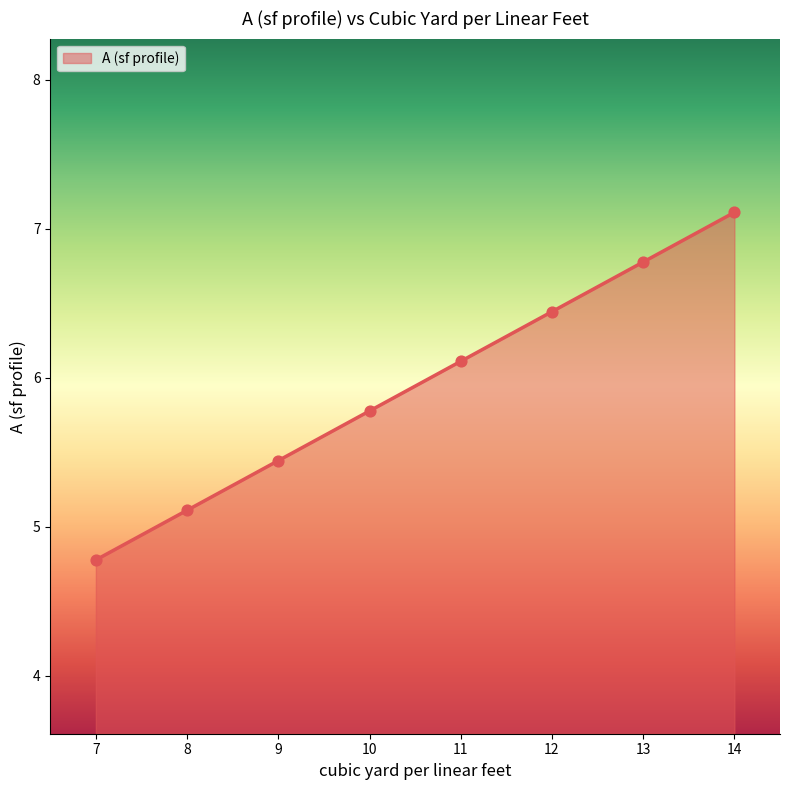

Approximately how many times larger is the value at 8 compared to 14?

0.7